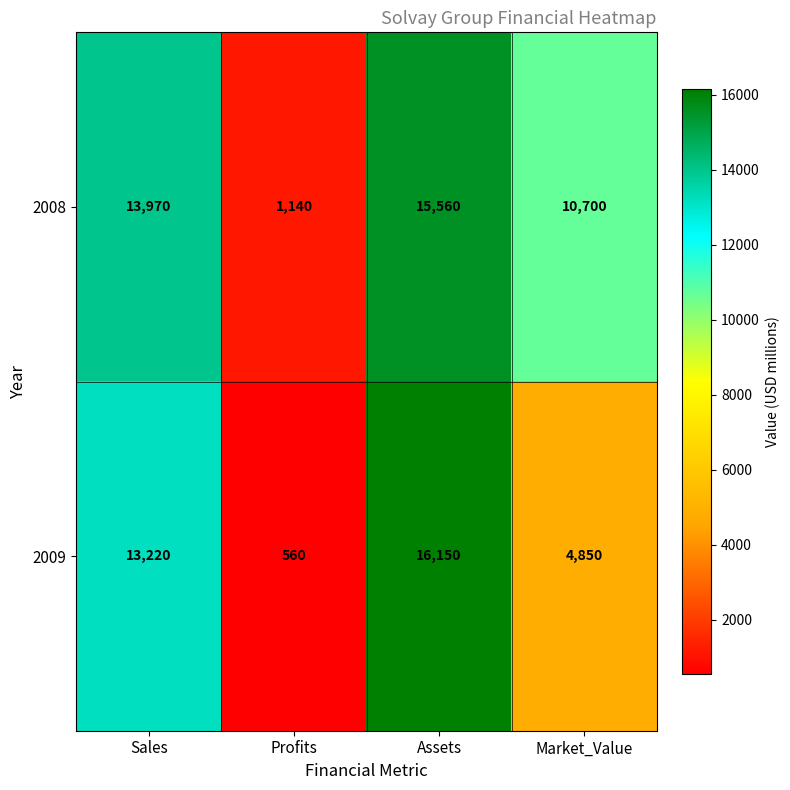

What is the difference between the 2009 values at Sales and Profits?

12660